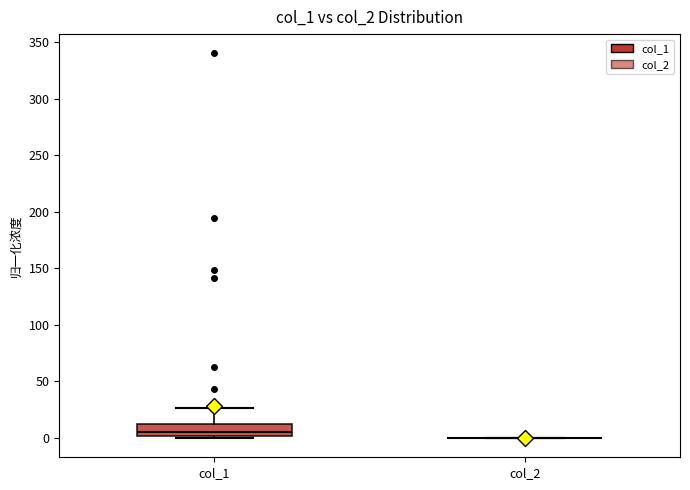

Comparing the boxes themselves (not the whiskers), which one is the tallest?

col_1